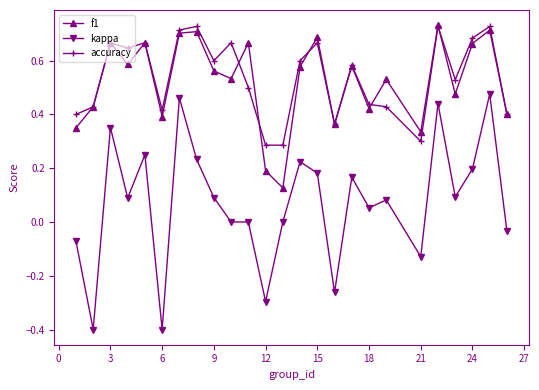

What is the lowest value of the kappa series?

-0.4